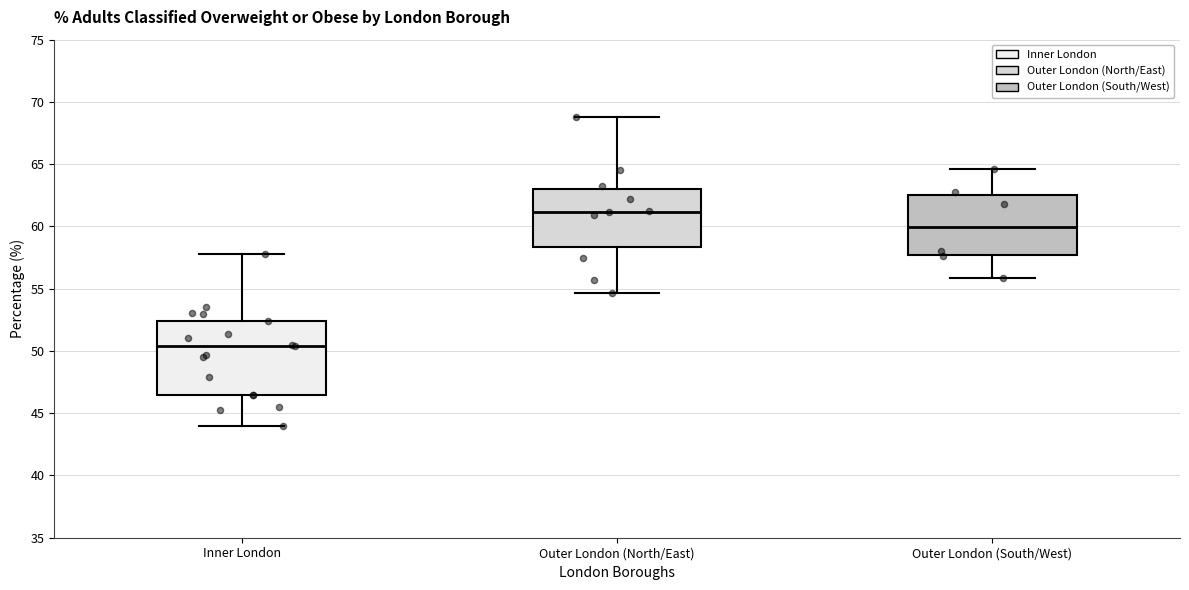

Comparing the boxes themselves (not the whiskers), which one is the tallest?

Inner London